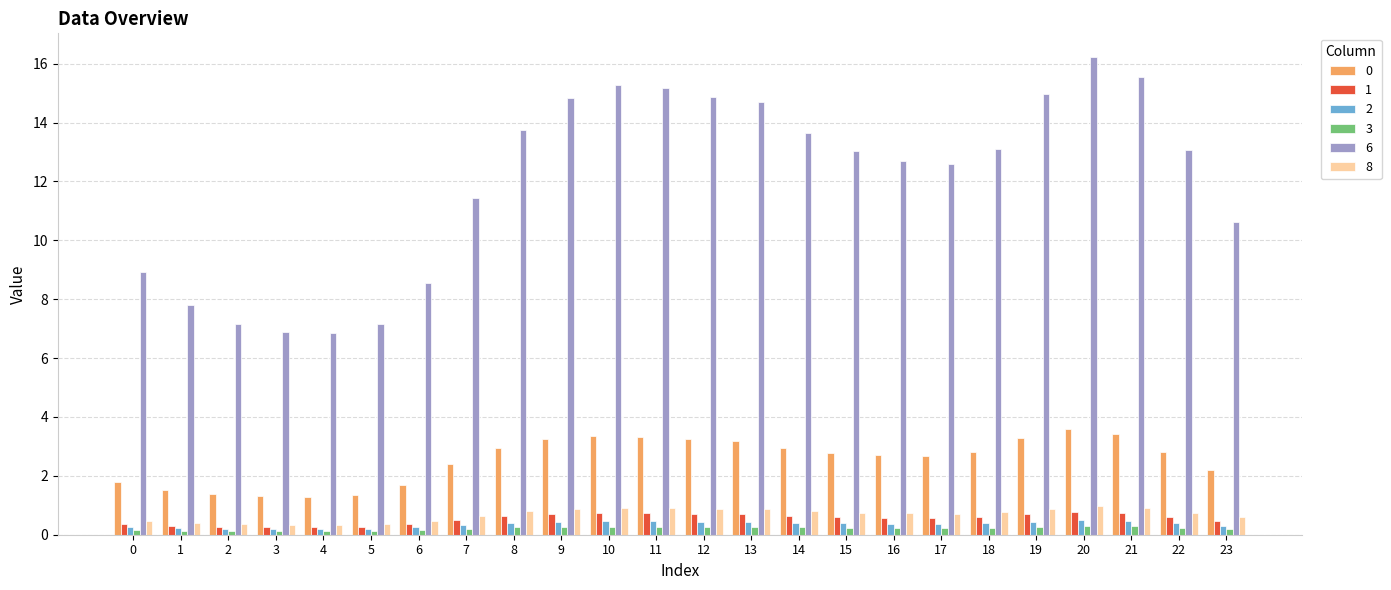

At how many categories does at least one series exceed 9?

17